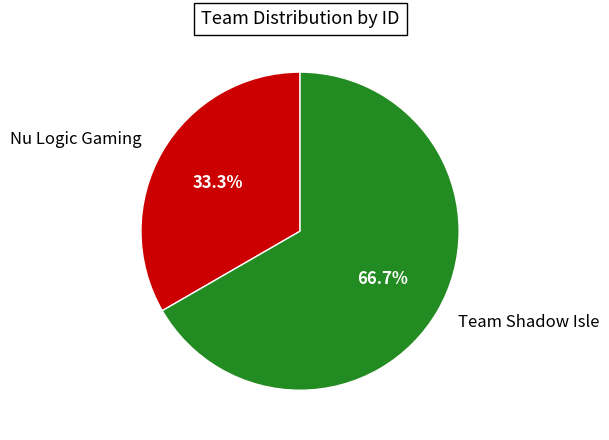

Does Nu Logic Gaming represent more than half of the total?

No